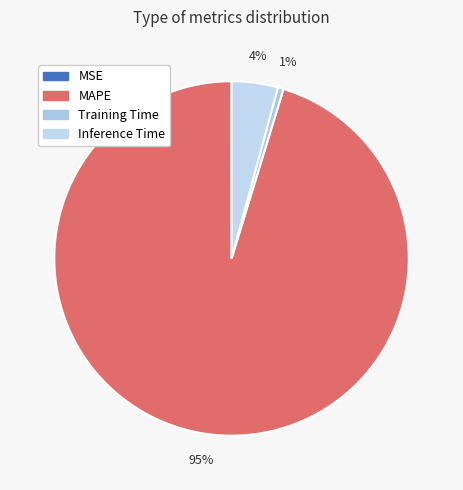

Count the number of slices in the pie.

4